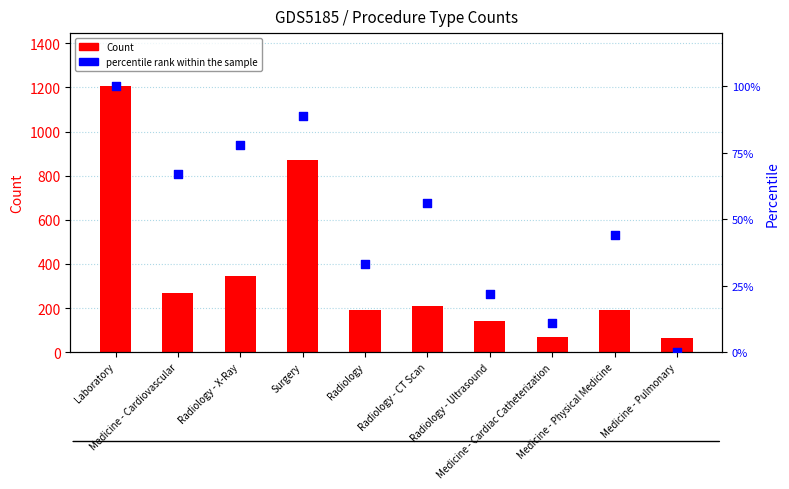

At how many categories does at least one series exceed 564?

2